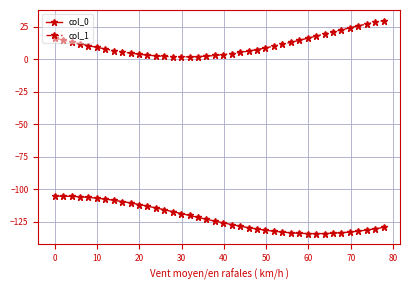

What is the value of the col_1 point at the 23rd from the left?

5.1